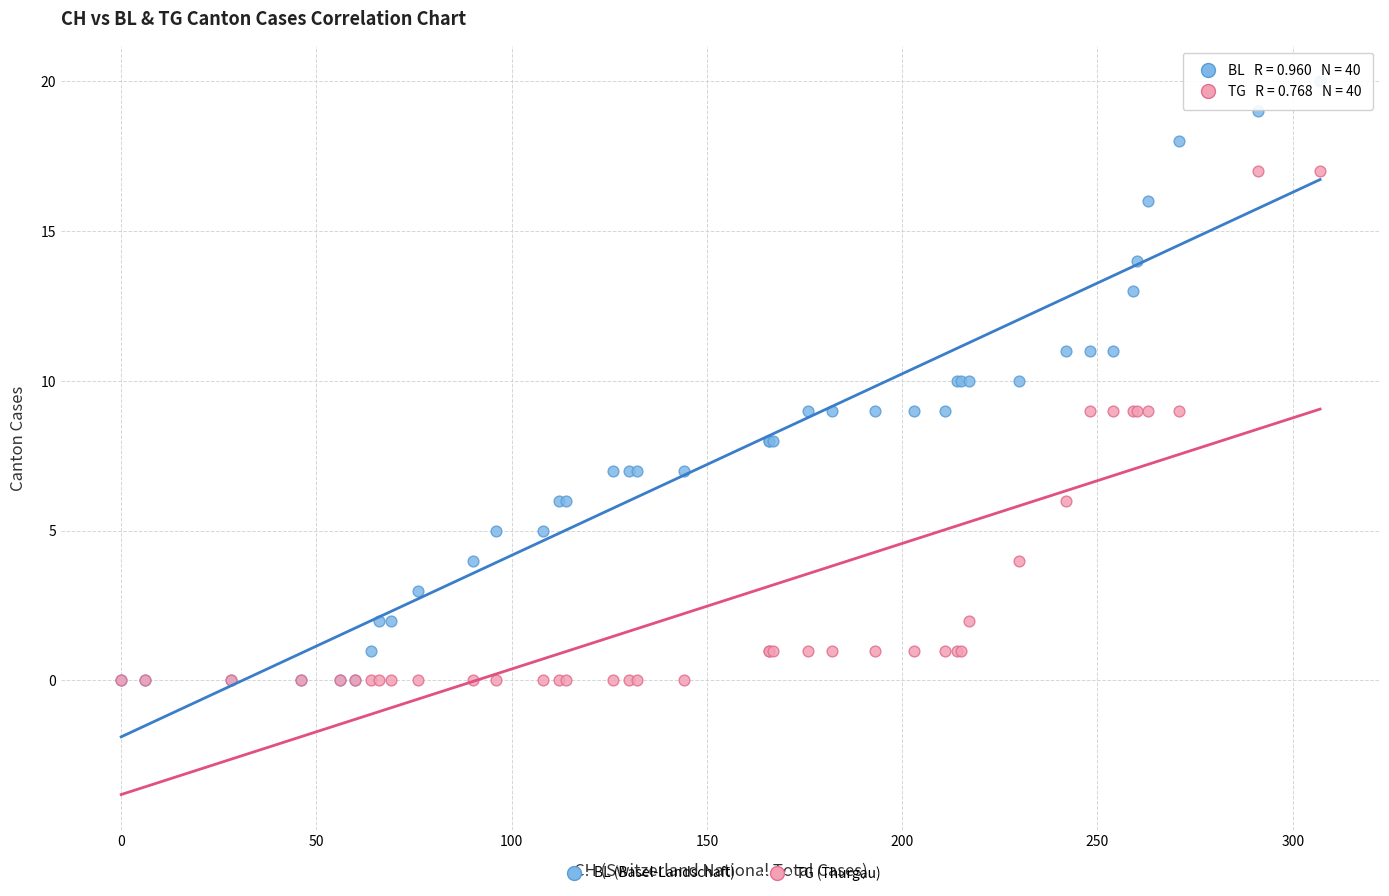

Which series reaches the maximum Y coordinate?

BL (Basel-Landschaft)